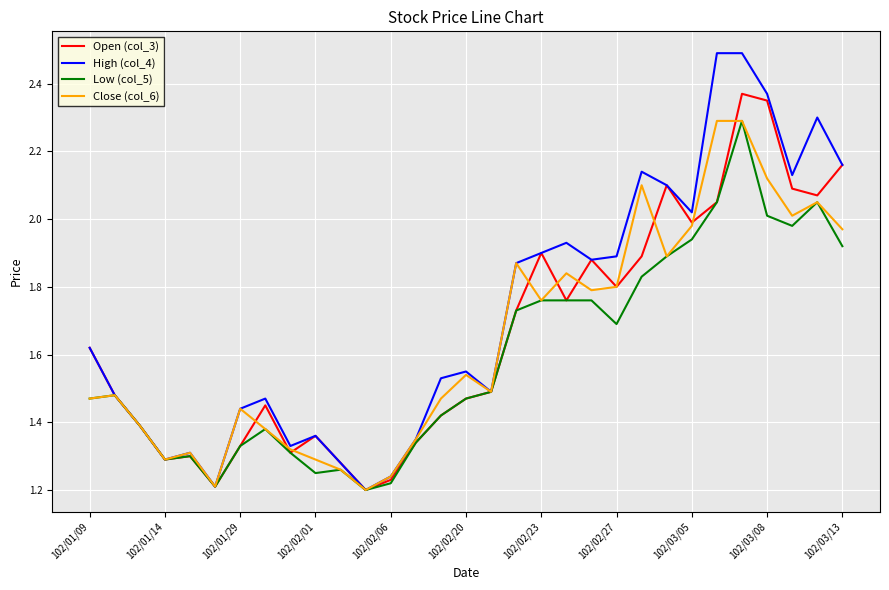

What is the greatest value displayed?

2.5